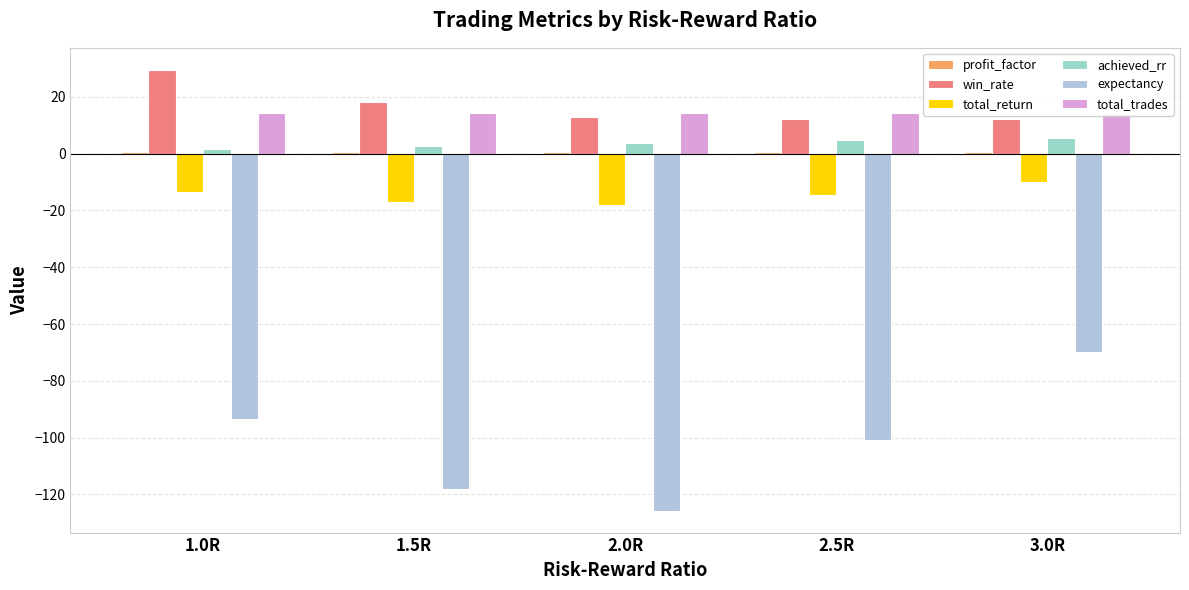

Reading left to right, extract all data points from this chart.

profit_factor: 0.6	0.5	0.5	0.6	0.7
win_rate: 29.4	18.3	12.9	12.3	12.3
total_return: -13.5	-17.0	-18.0	-14.4	-10.1
achieved_rr: 1.6	2.6	3.7	4.6	5.5
expectancy: -93.5	-118.0	-125.7	-100.7	-69.9
total_trades: 14.3	14.3	14.3	14.3	14.3